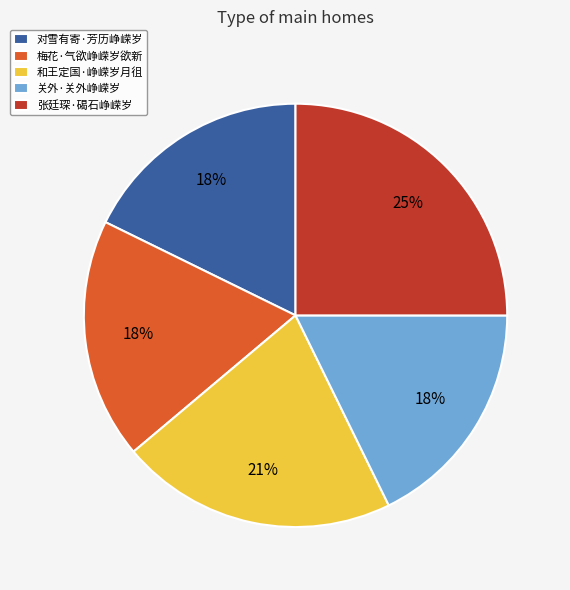

How many slices are in this pie chart?

5